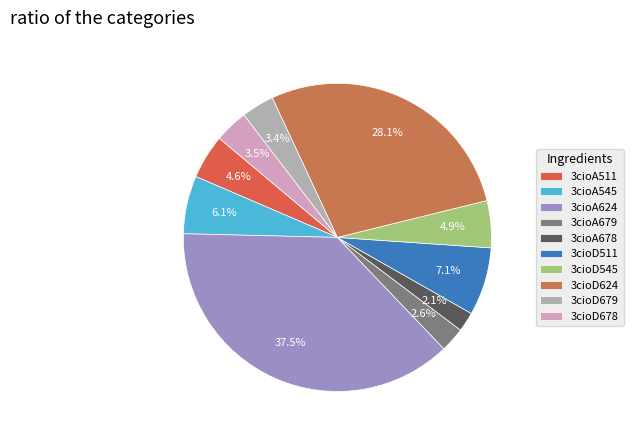

To the nearest percent, what portion does 3cioA511 represent?

5%